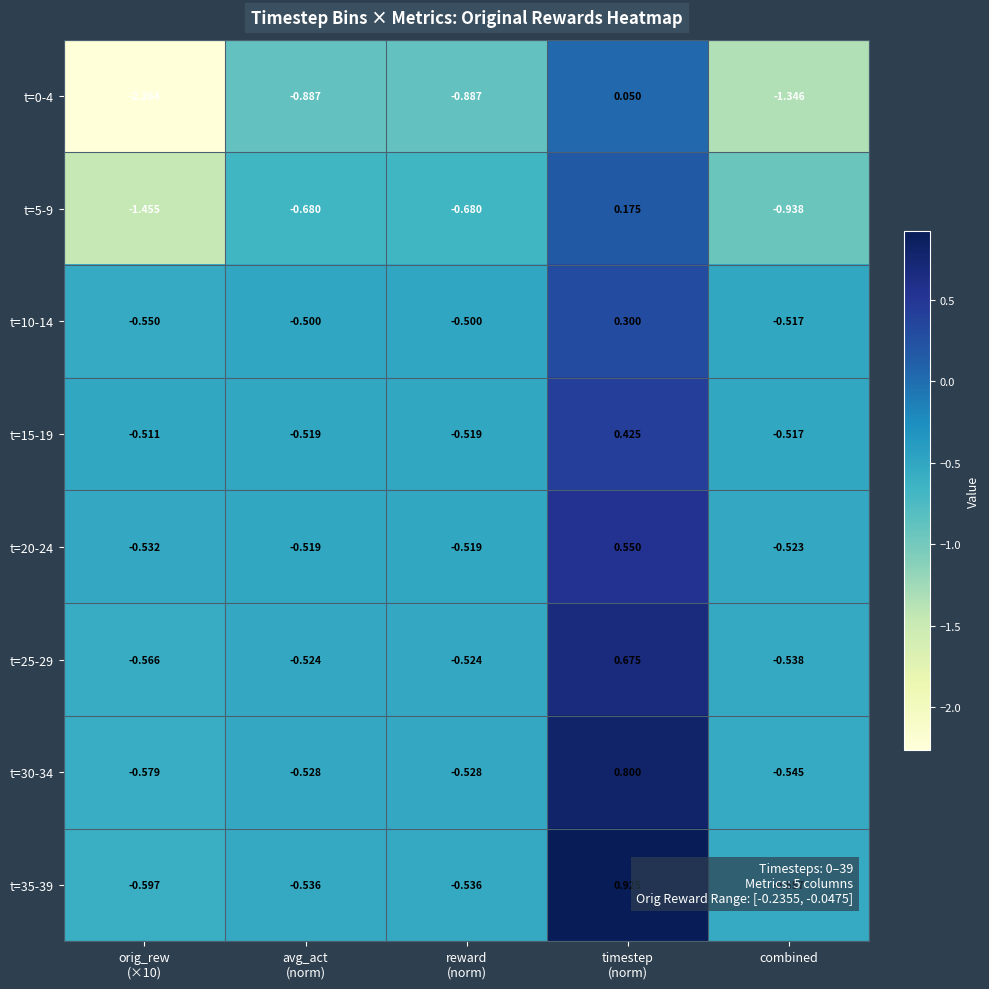

How many categories are shown in the chart?

5